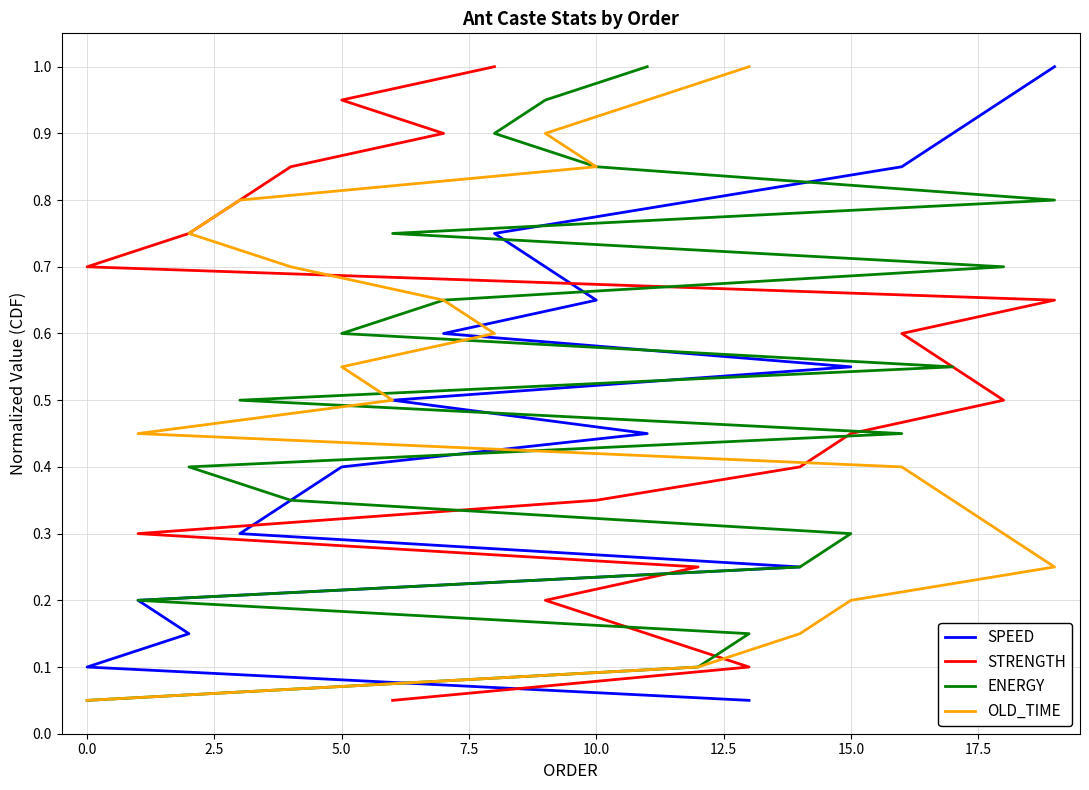

True or false: STRENGTH has more than 1 points higher than both neighbors.

False